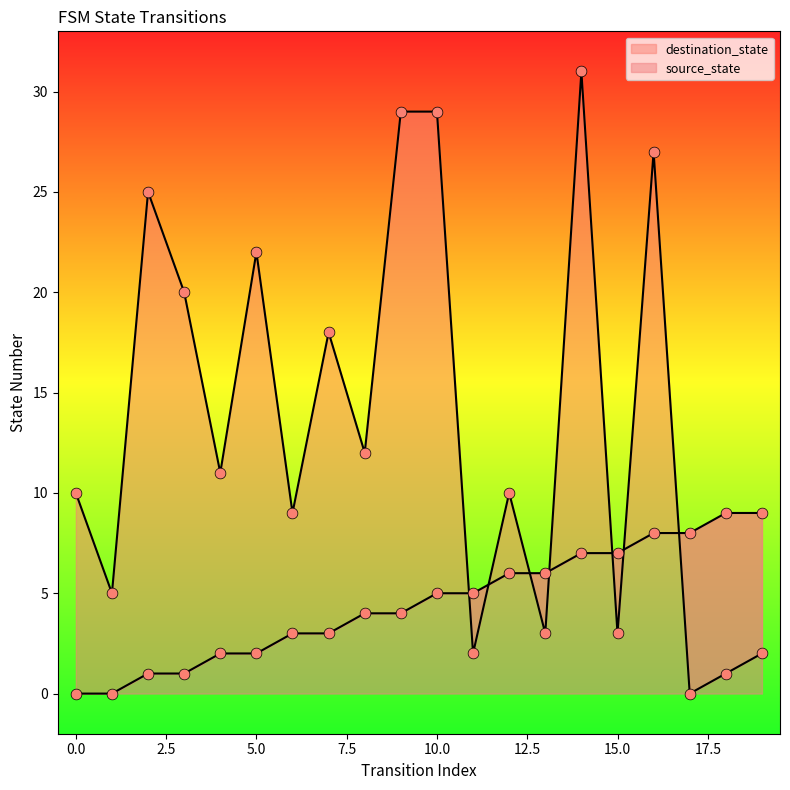

Is the value of source_state at 18 greater than the value of destination_state at 1?

Yes